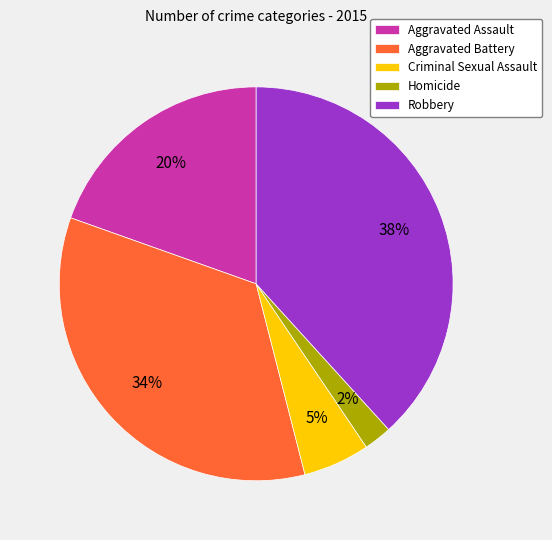

Between Aggravated Battery and Robbery, which is larger?

Robbery